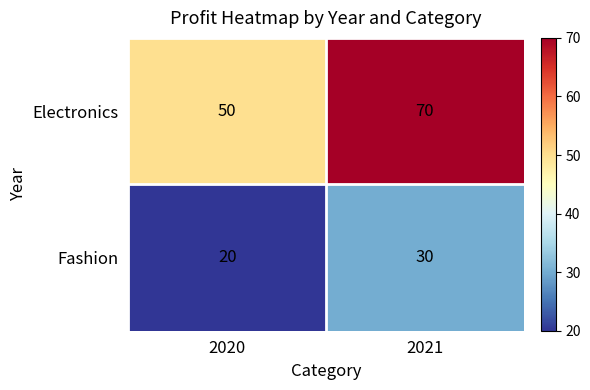

At 2021, list the series in order from smallest to largest.

Fashion, Electronics